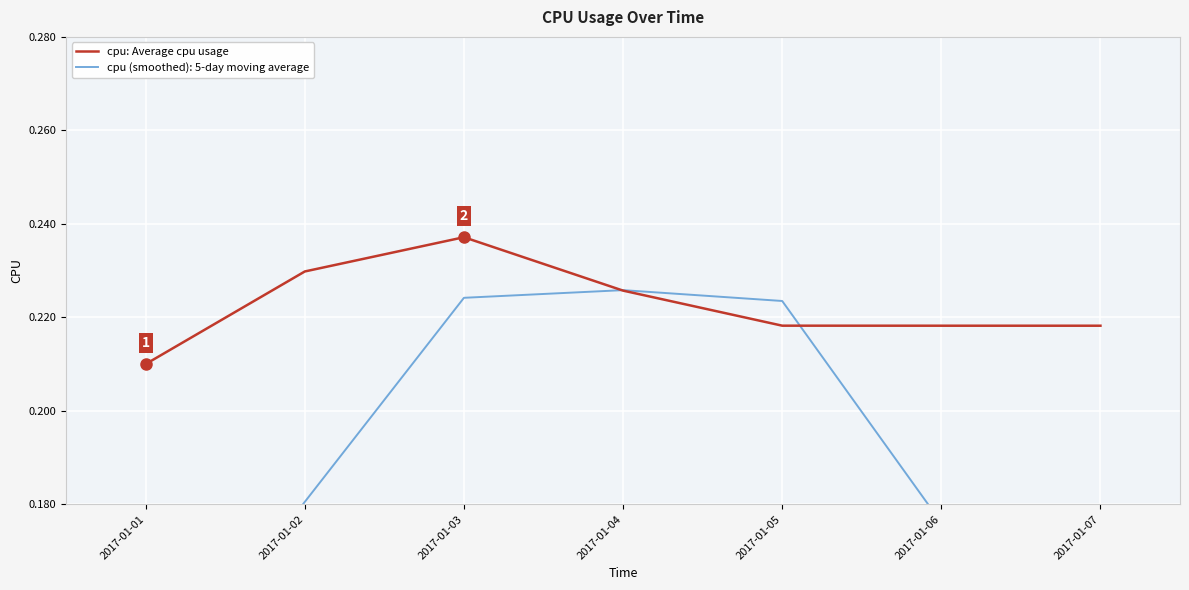

How many points are higher than both their immediate neighbors (excluding endpoints)?

1